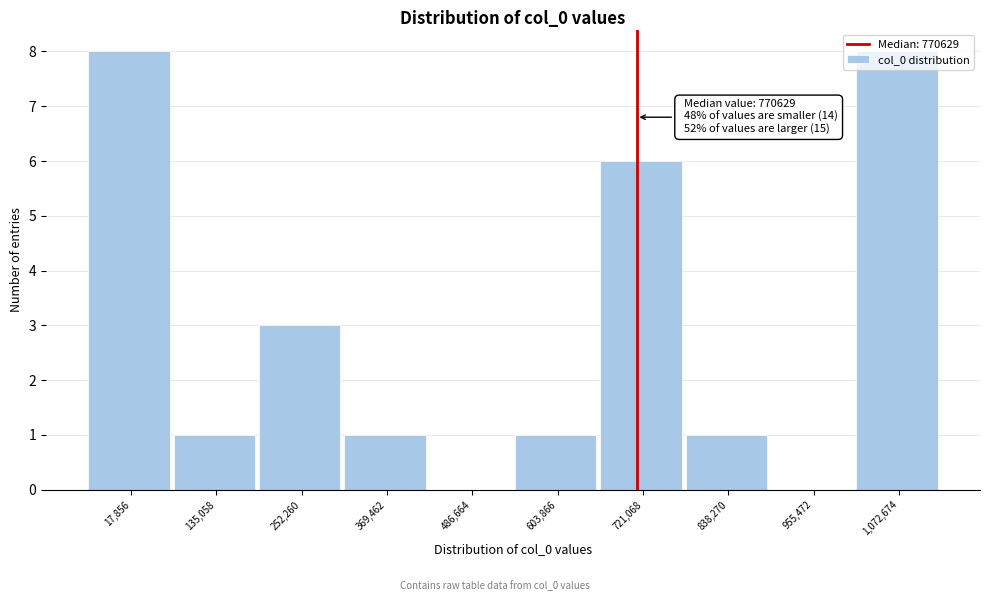

The chart shows a value of 5 at 252,260. True or false?

False